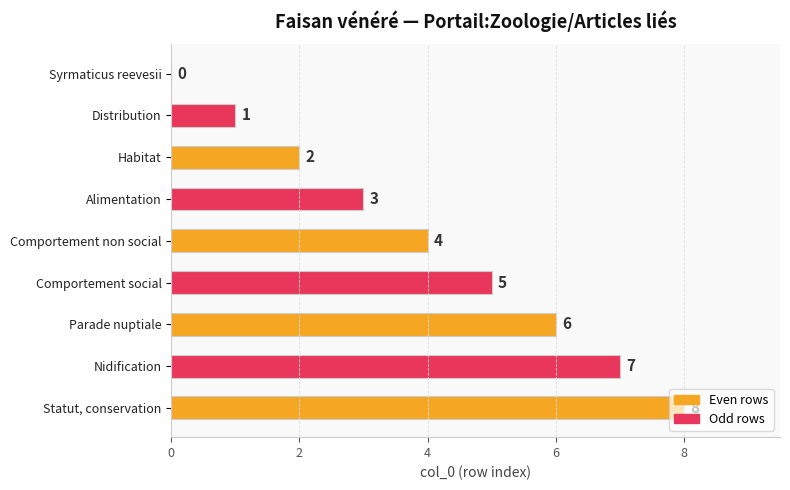

Approximately how many times larger is the value at Comportement non social compared to Parade nuptiale?

0.7